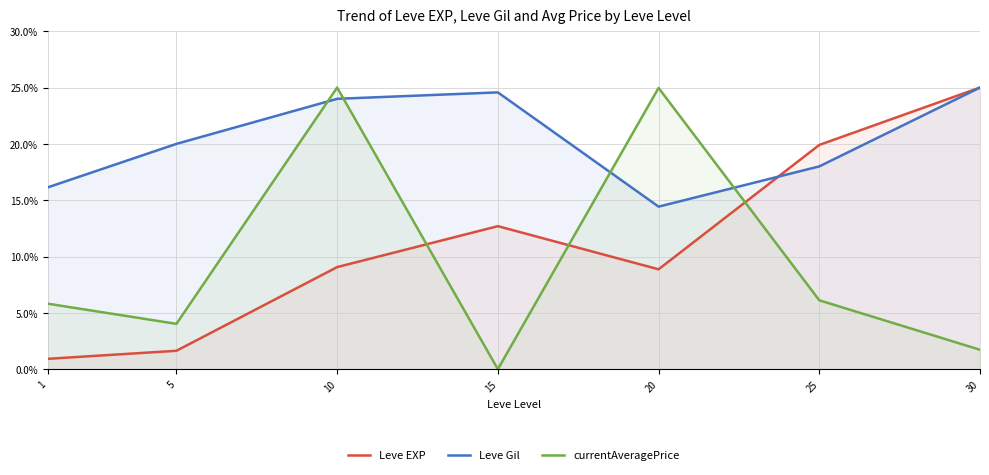

At which category does Leve EXP reach its first local peak?

15